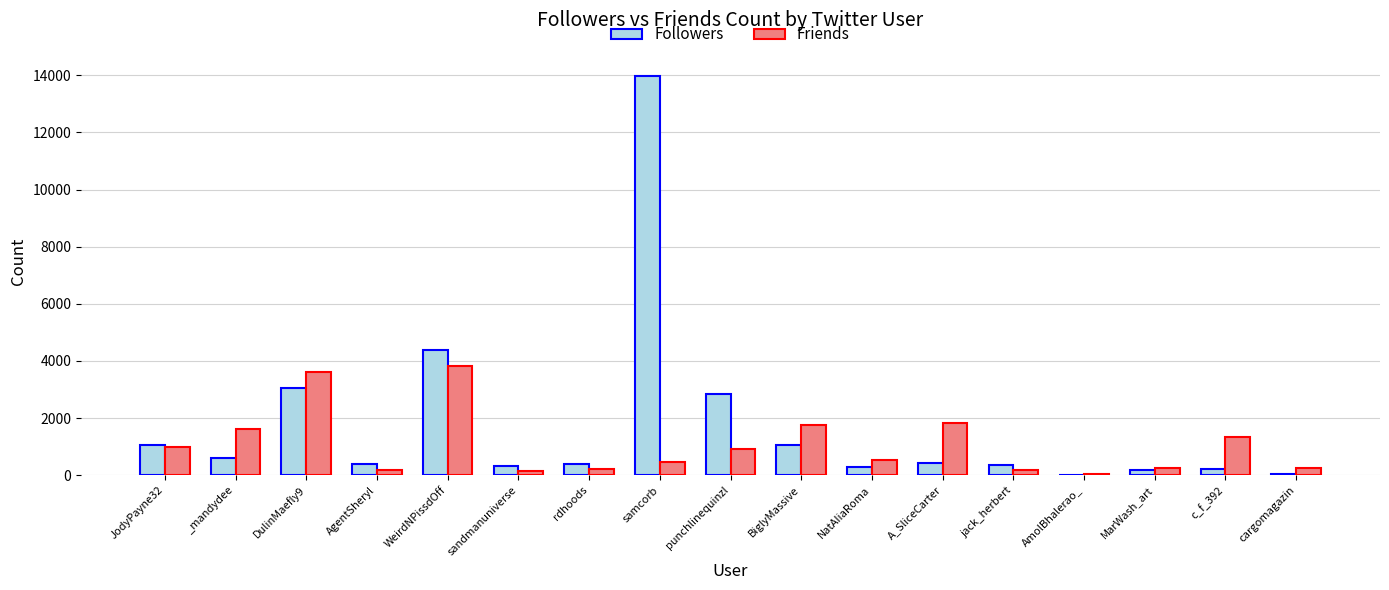

At which label does Followers reach its peak?

samcorb